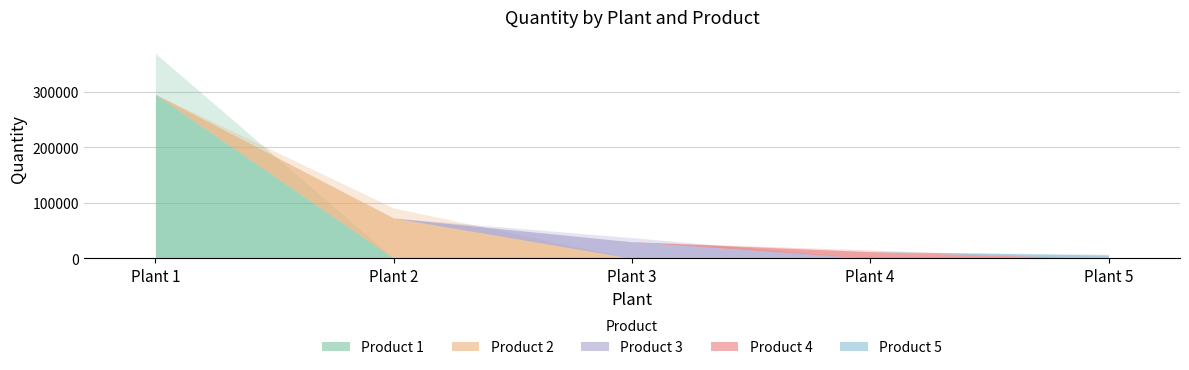

How many lines are shown in the chart?

5